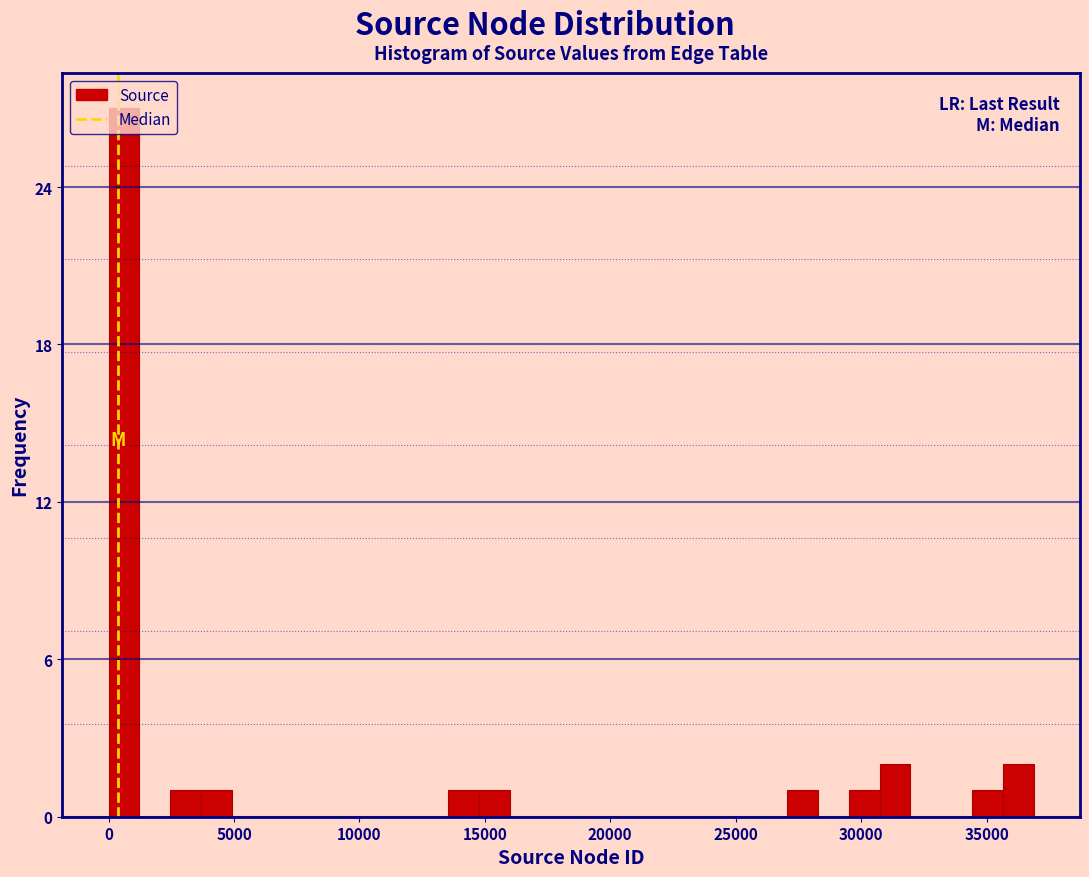

Around what value on the x-axis is the tallest bar? Give the approximate position of its centre, as read against the axis.

500